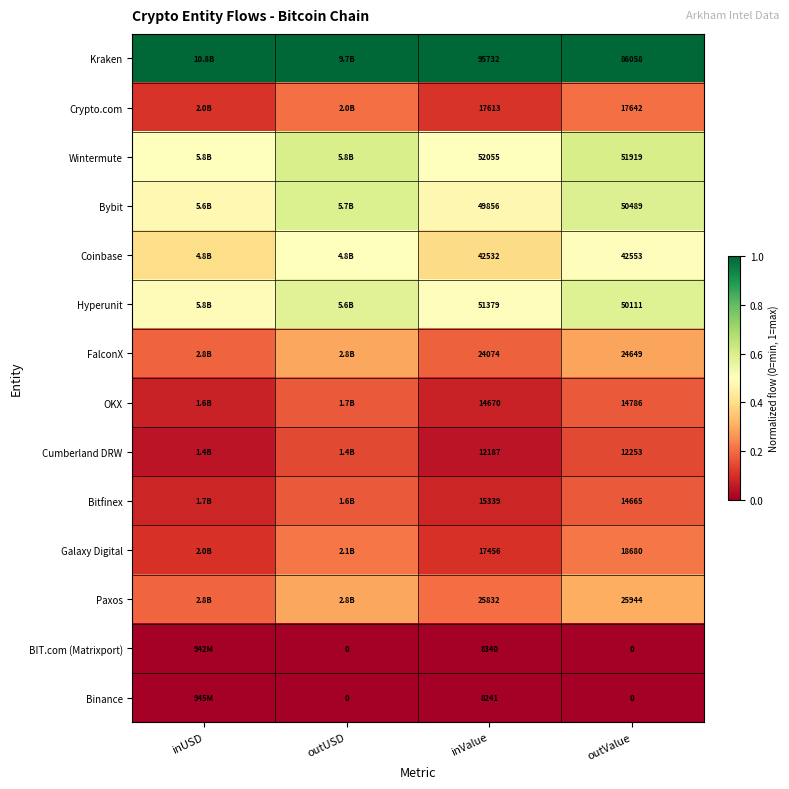

What is the spread (max minus min) of values at inUSD?

1.0